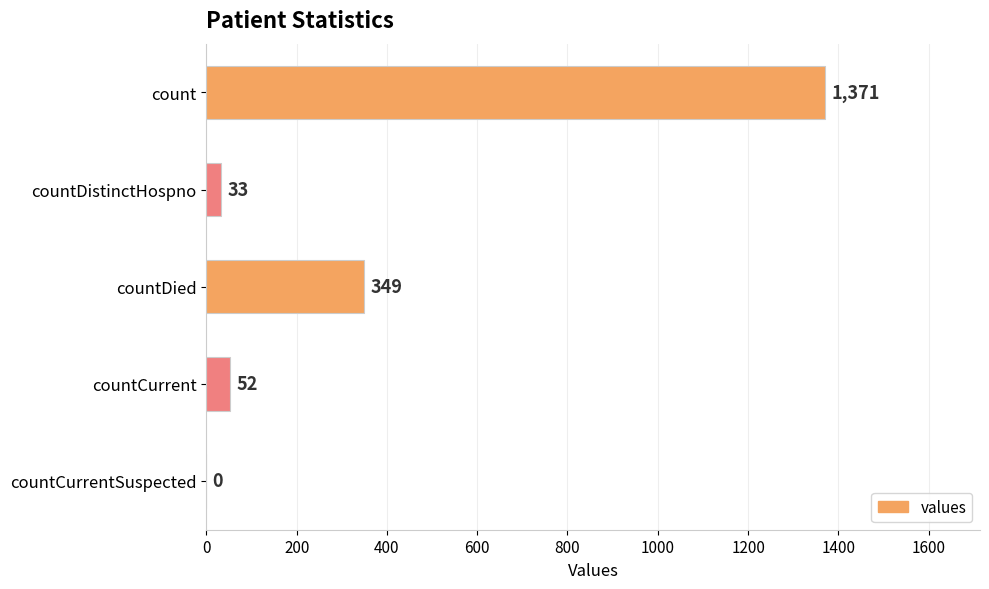

Between countCurrent and count, which is larger?

count